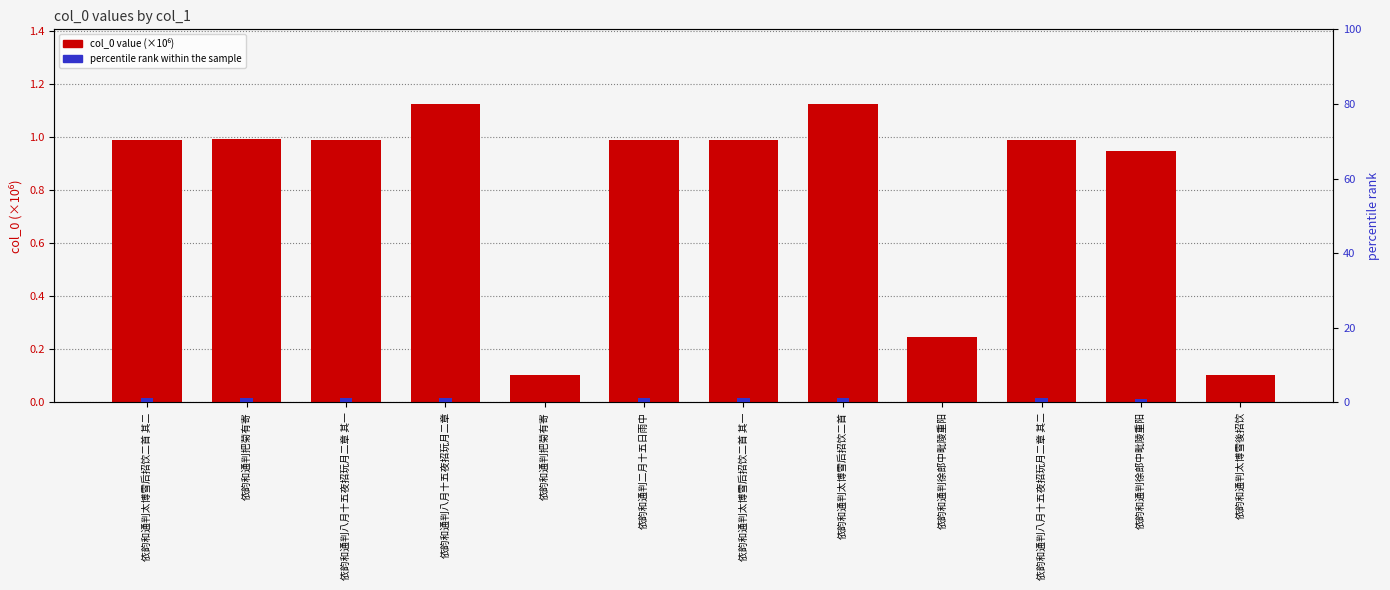

The value of col_0 value (×10⁶) at 依韵和通判徐郎中毗陵重阳 is 0.2. True or false?

True